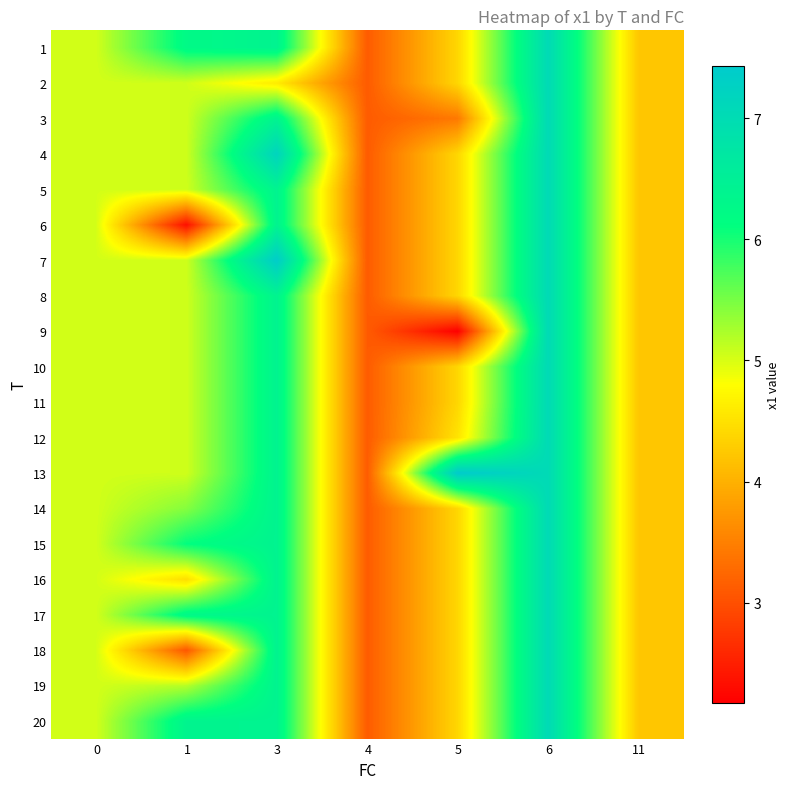

At which category is the sum across all series the highest?

6